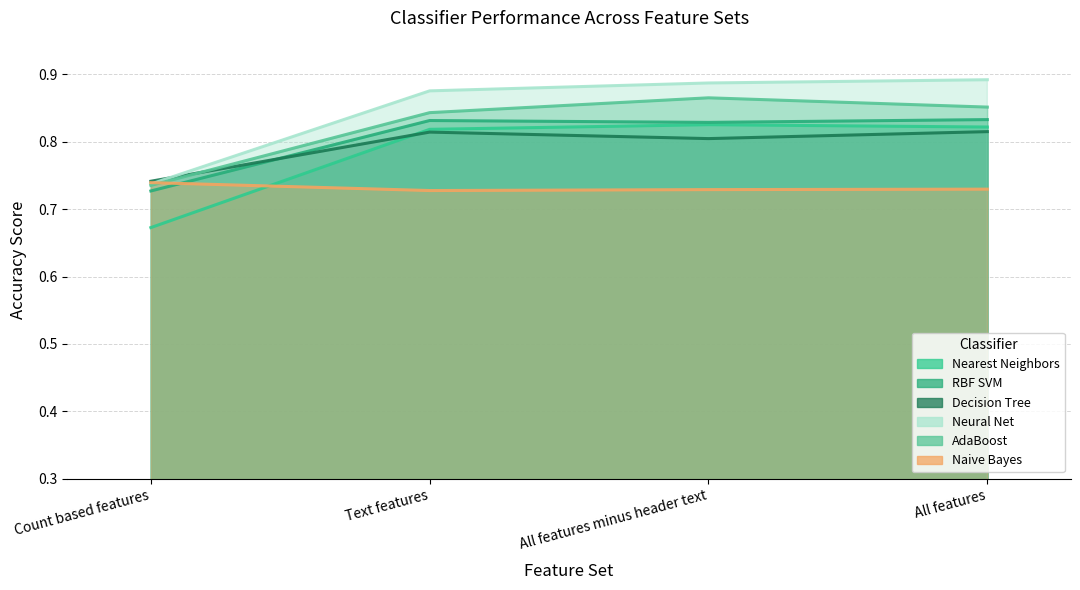

What is the average value of the Neural Net series?

0.8